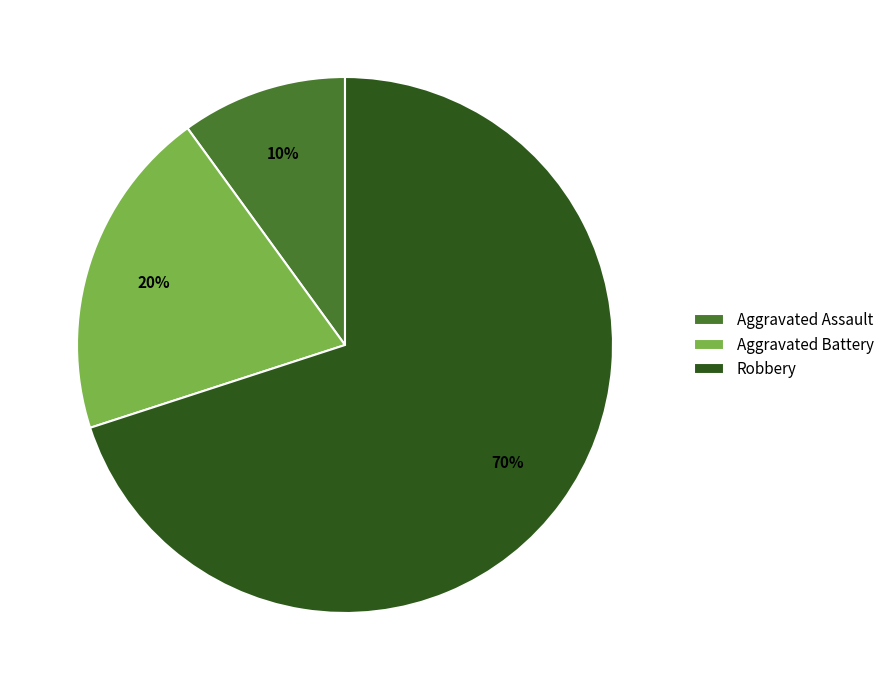

Does any single category account for the majority?

Yes